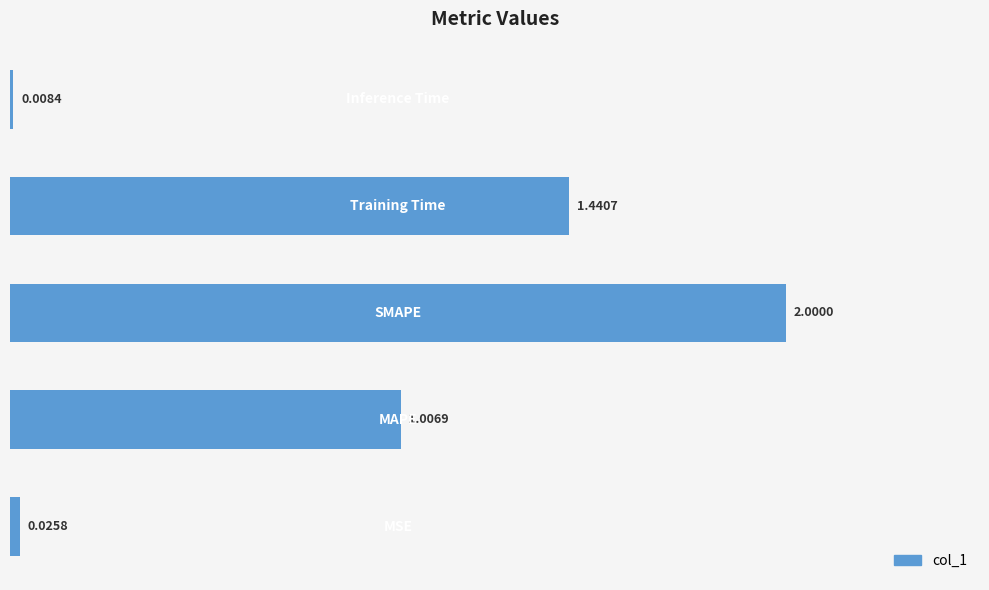

What is the average value?

0.9